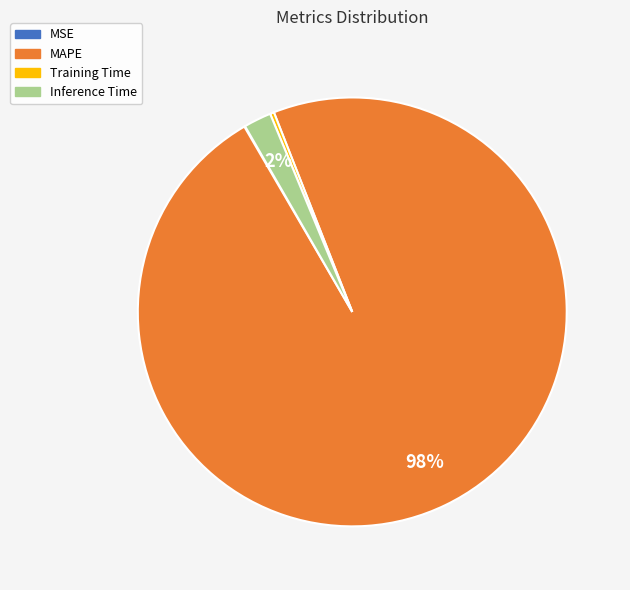

Which category has the biggest portion of the pie?

MAPE